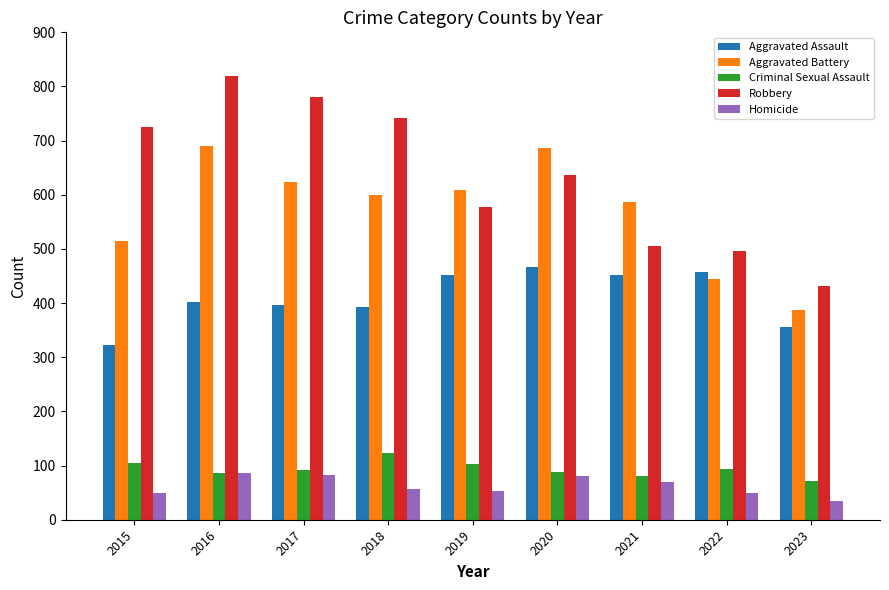

What is the difference between the maximum and minimum values in the Robbery series?

387